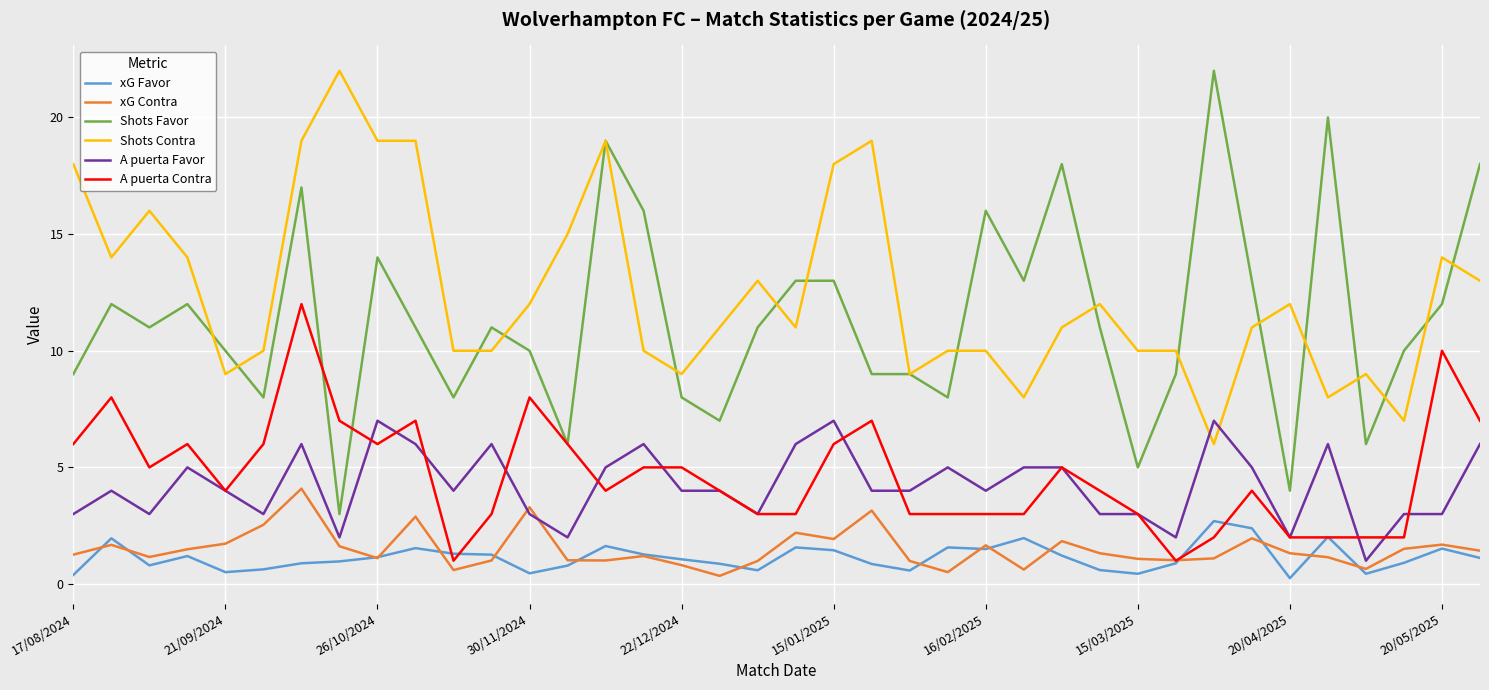

What is the maximum value for xG Favor?

2.7